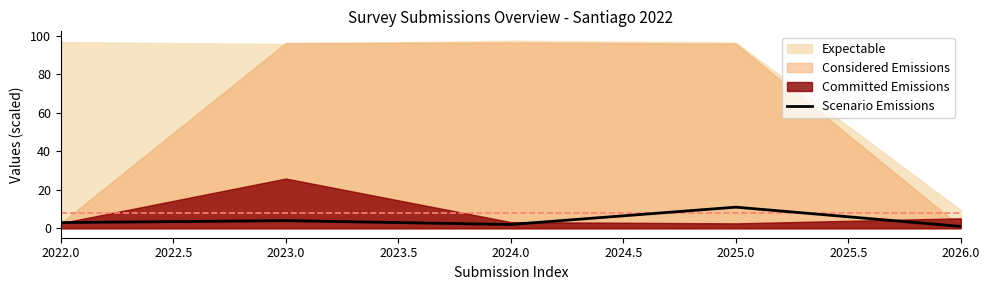

True or false: Scenario Emissions has a value of 4 at 2023.0.

True